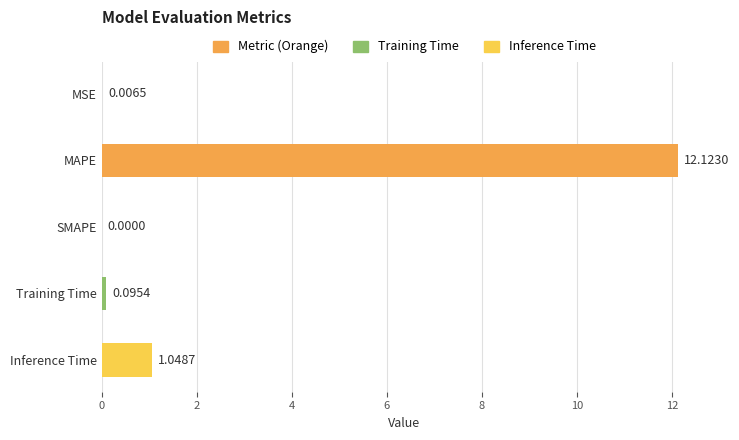

What is the sum of all values?

13.3